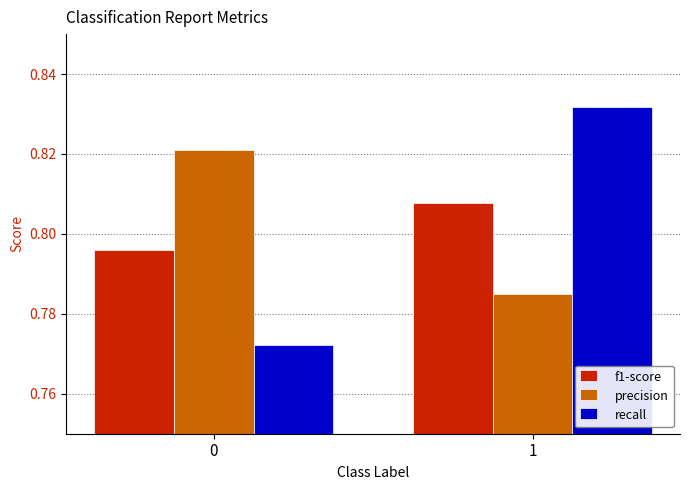

The f1-score series shows 1.3 at 0. True or false?

False